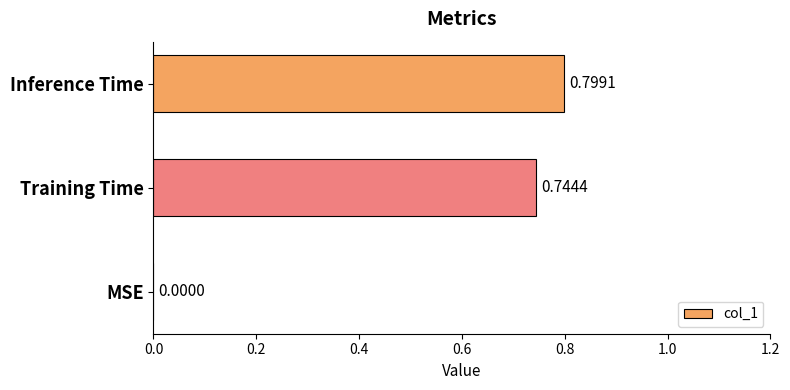

What is the sum of all values?

1.5